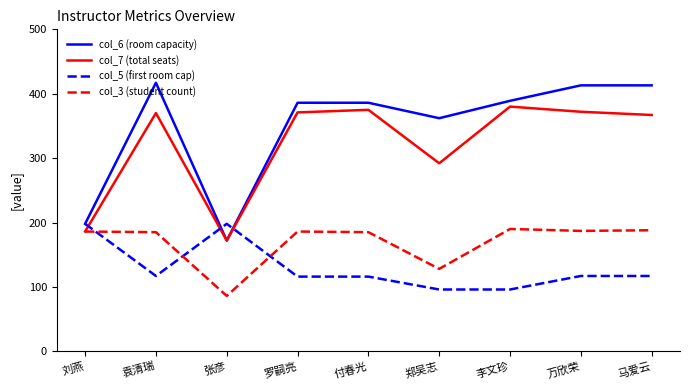

At how many categories does at least one series exceed 341?

7